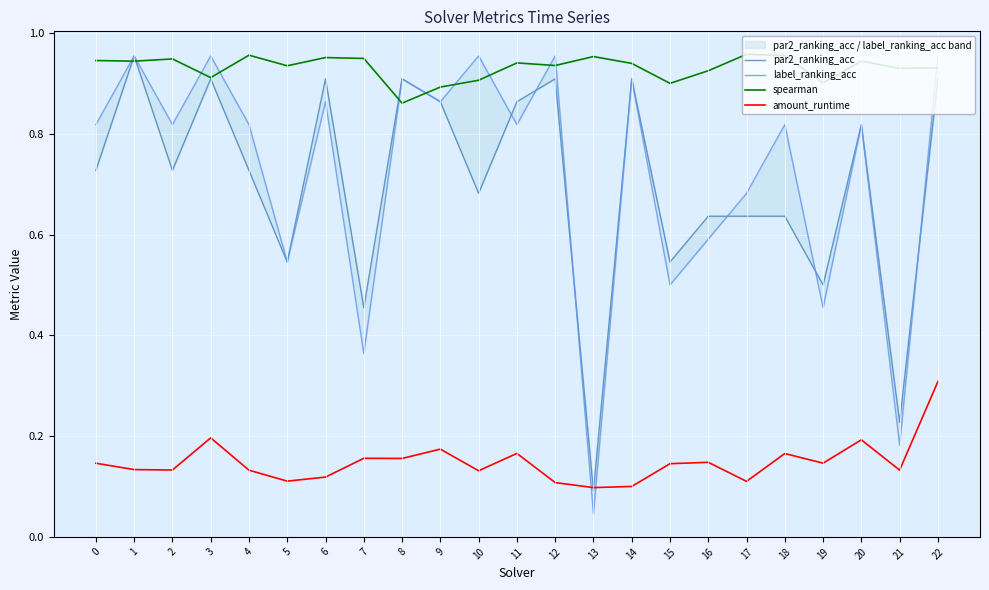

How many spearman values are between 0 and 1?

23